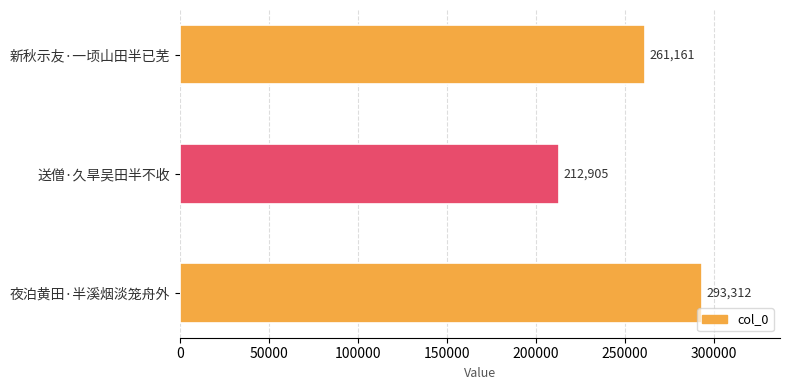

What is the maximum value shown in the chart?

293312